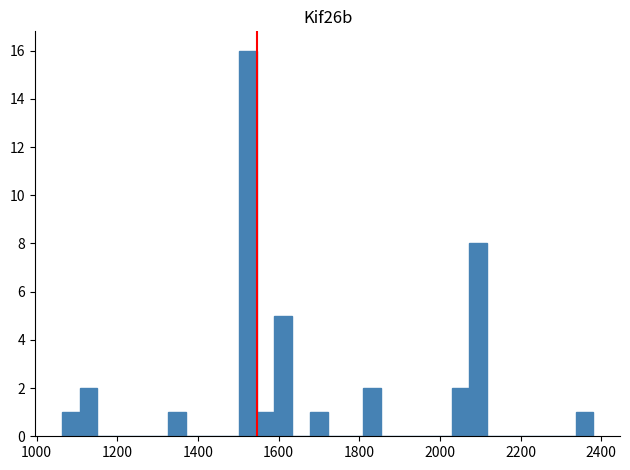

Read against the x-axis, roughly where is the centre of the tallest bar?

1520